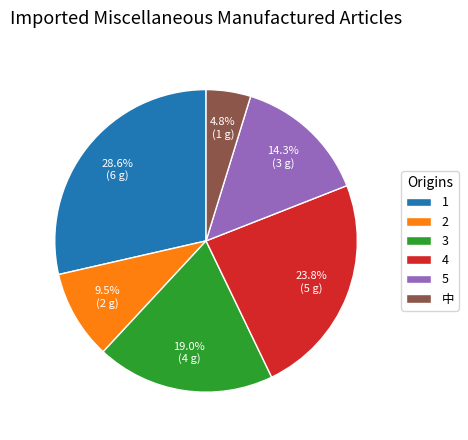

Which slice is the largest?

1